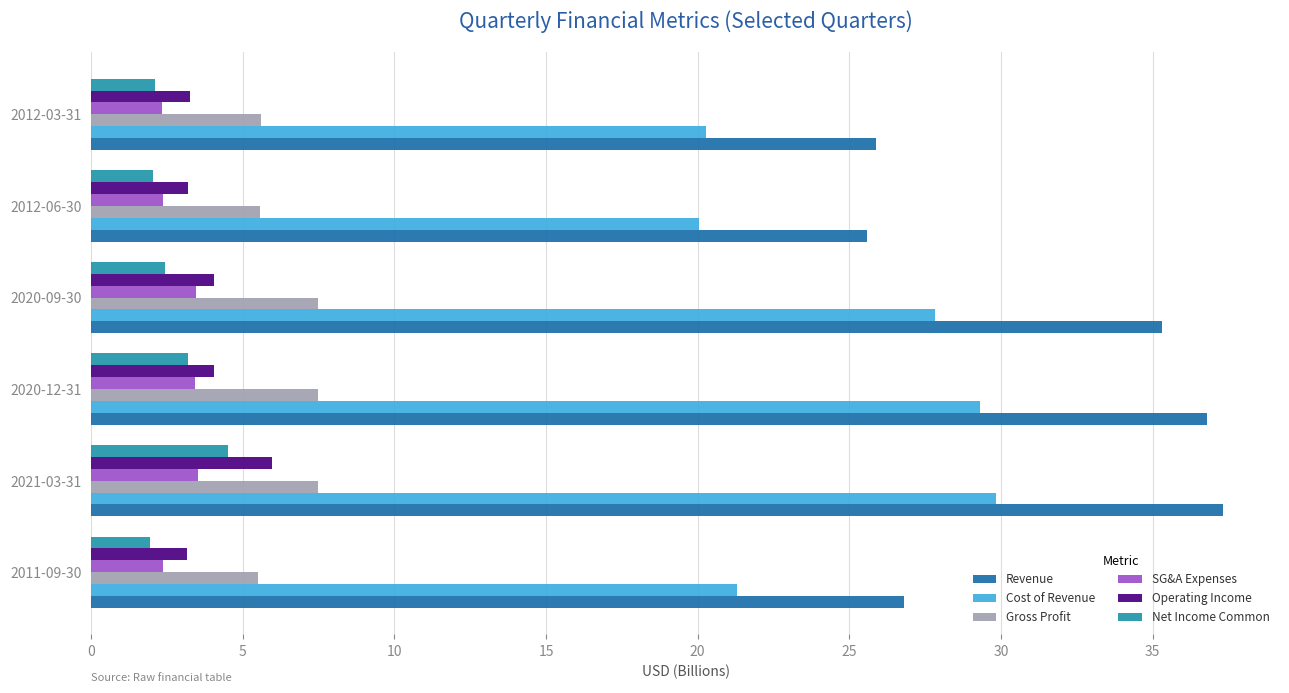

Which series has the largest total across all categories?

Revenue